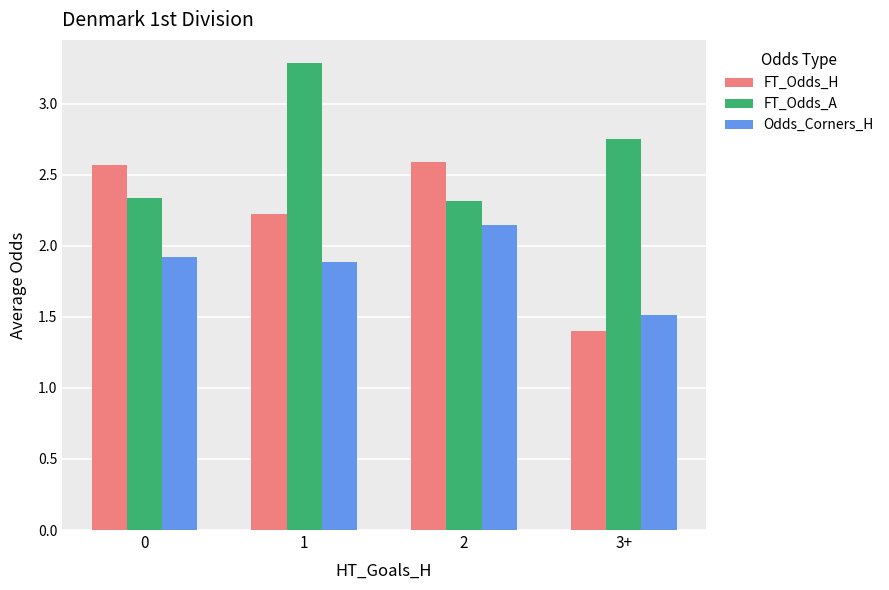

At how many categories does at least one series exceed 2?

4